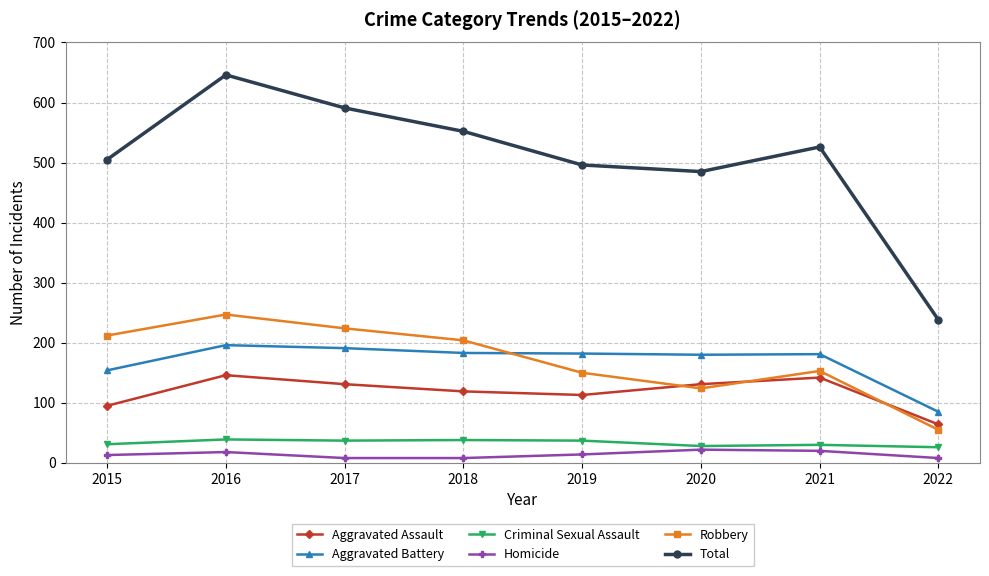

True or false: Robbery and Homicide intersect in this chart.

False